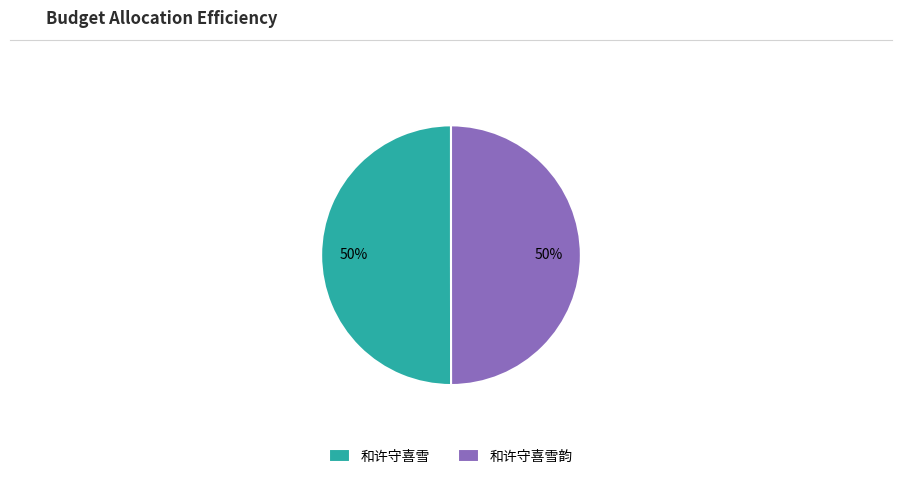

Is the sum of 和许守喜雪 and 和许守喜雪韵 greater than half?

Yes